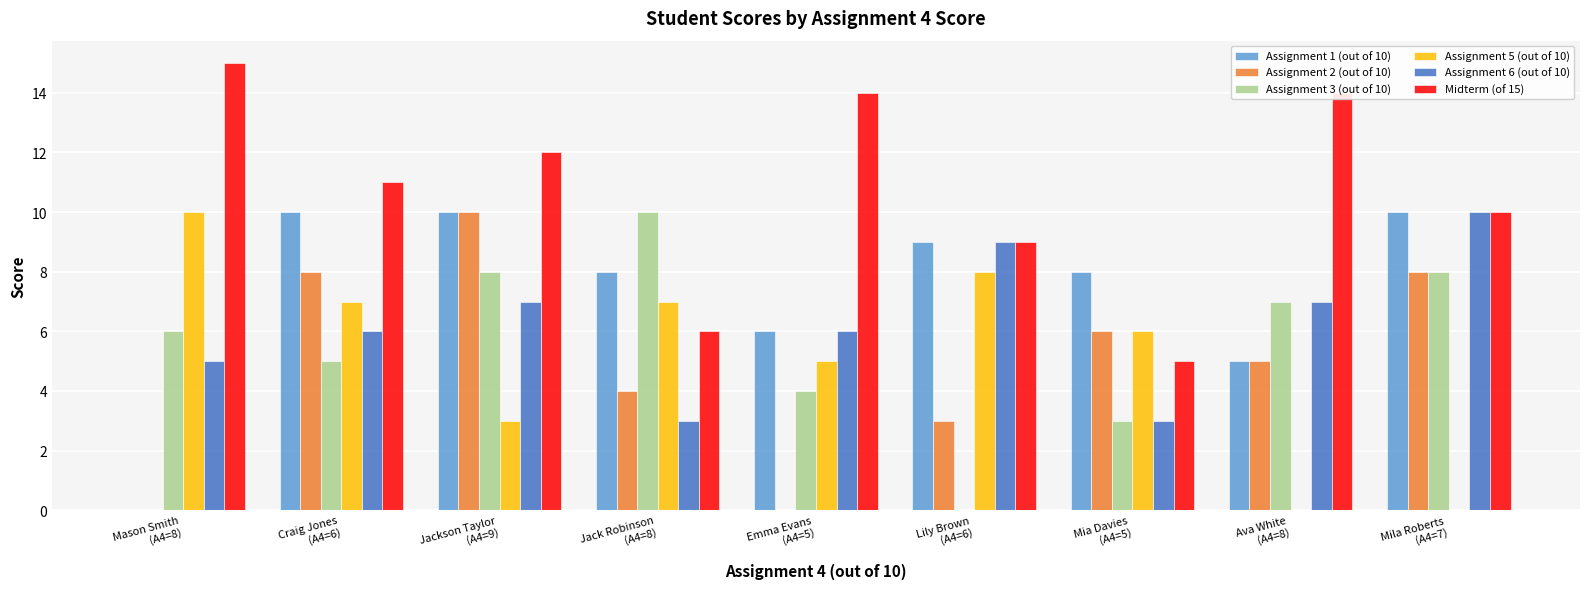

How many series are shown in this chart?

6